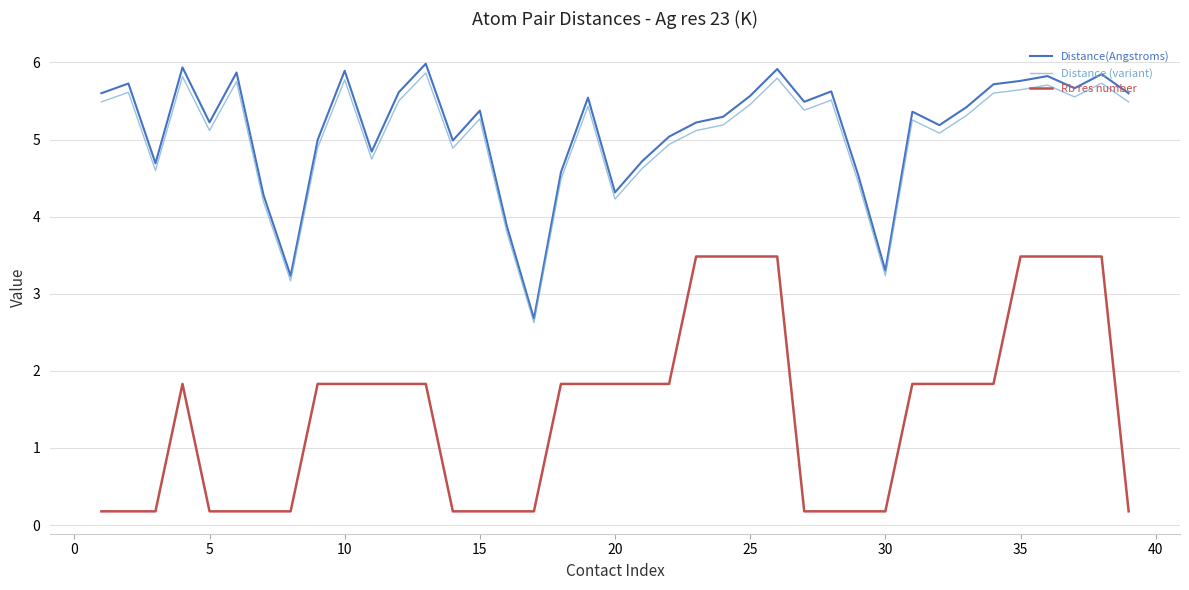

True or false: Rb res number and Distance(Angstroms) cross at least once.

False